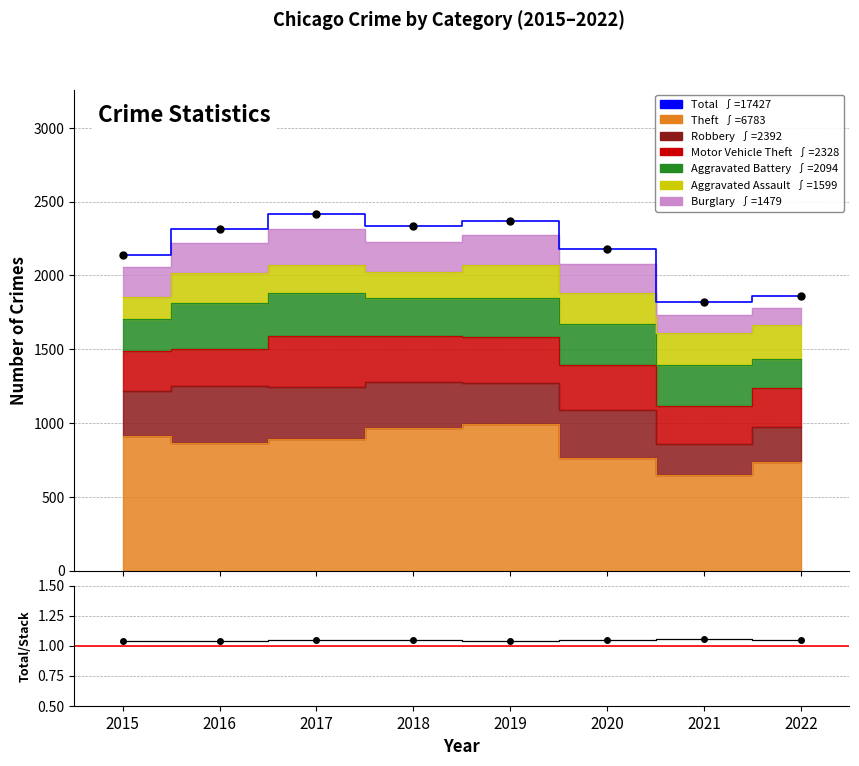

True or false: Total and Ratio points intersect in this chart.

False